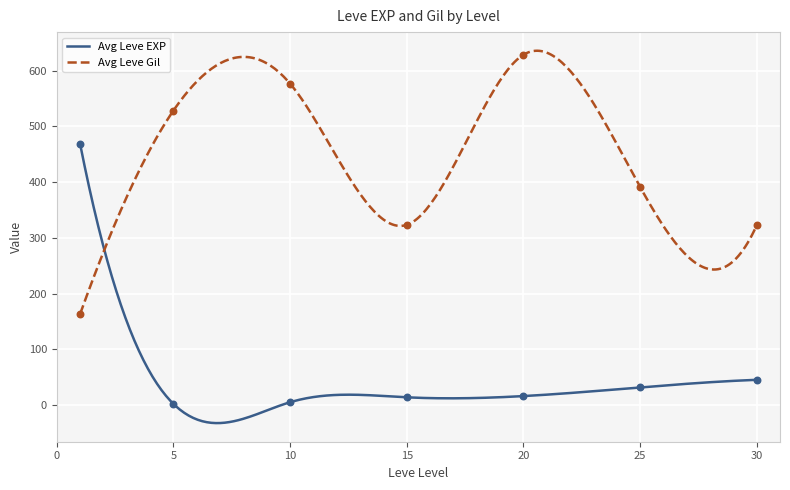

Is the value of Avg Leve EXP at 20 greater than the value of Avg Leve Gil at 5?

No